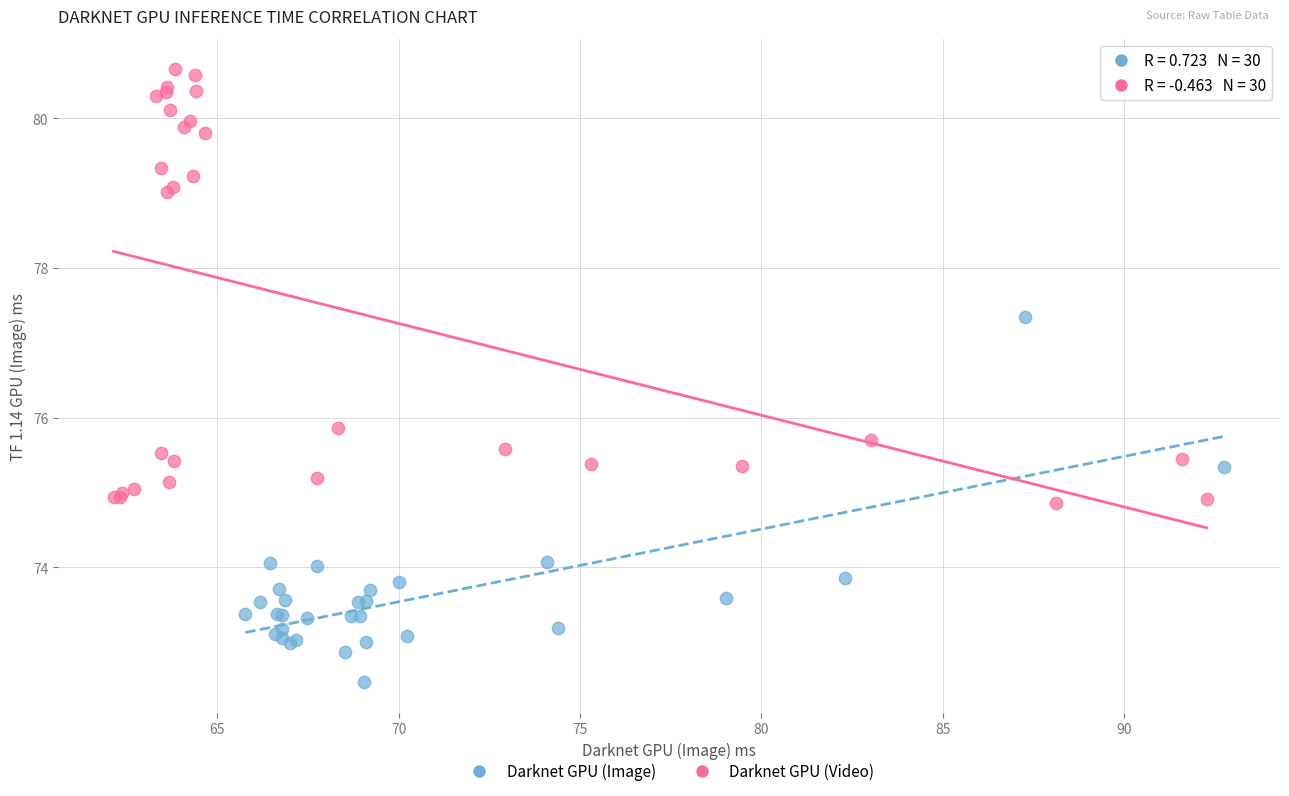

Which series reaches the maximum Y coordinate?

Darknet GPU (Video)